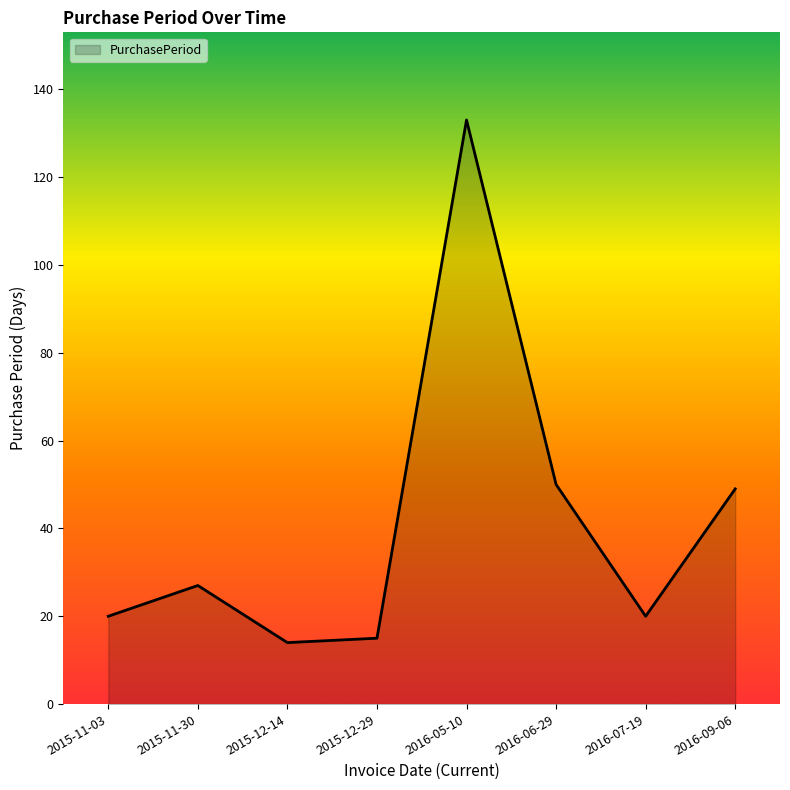

Which label corresponds to the largest value in the chart?

2016-05-10